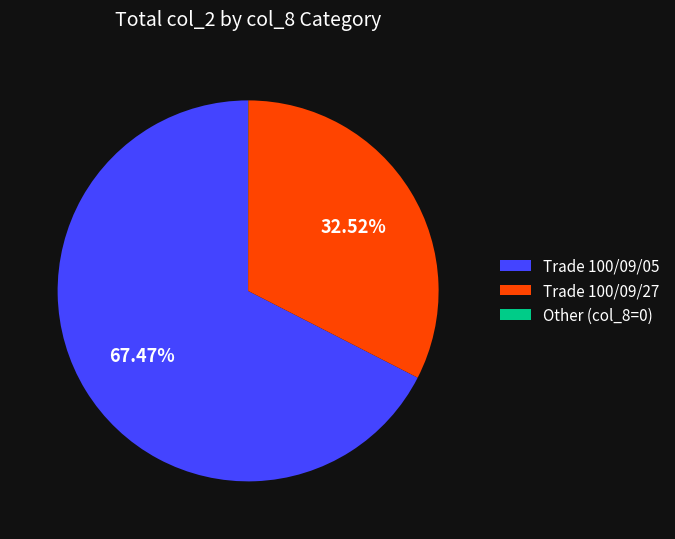

Does Trade 100/09/27 account for over 50% of the chart?

No